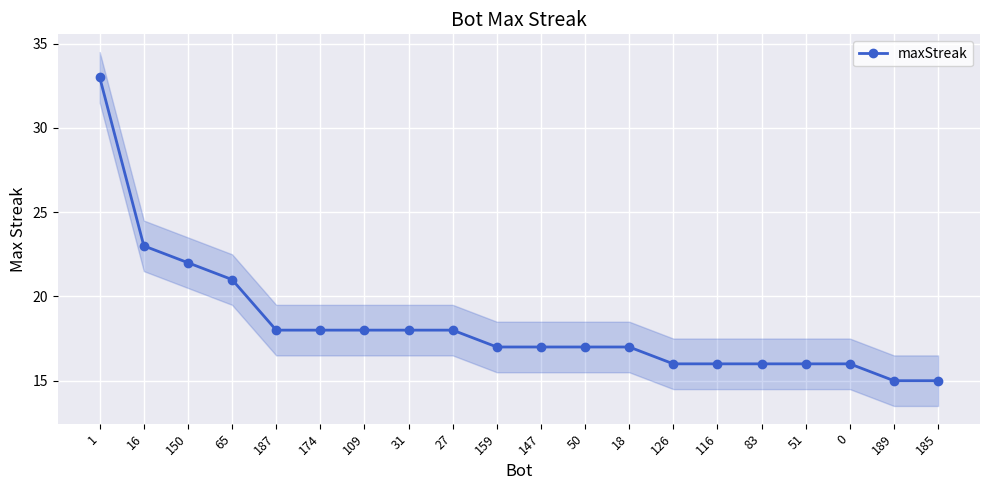

Rank the categories by value from highest to lowest.

1, 16, 150, 65, 187, 174, 109, 31, 27, 159, 147, 50, 18, 126, 116, 83, 51, 0, 189, 185